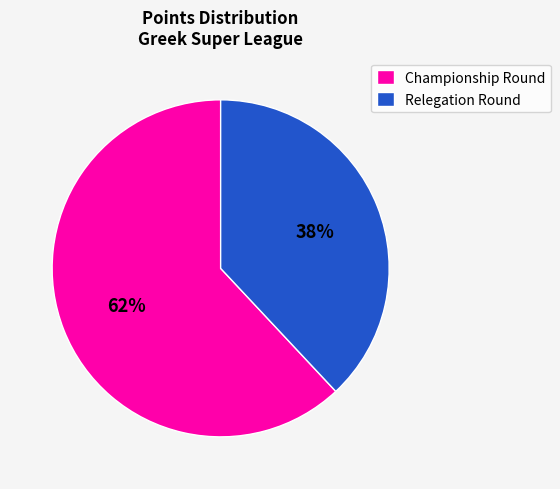

Between Championship Round and Relegation Round, which is larger?

Championship Round